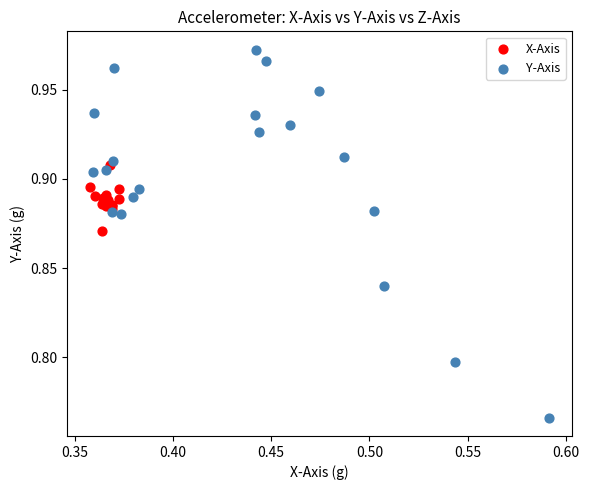

Which series contains the lowest Y value?

Y-Axis